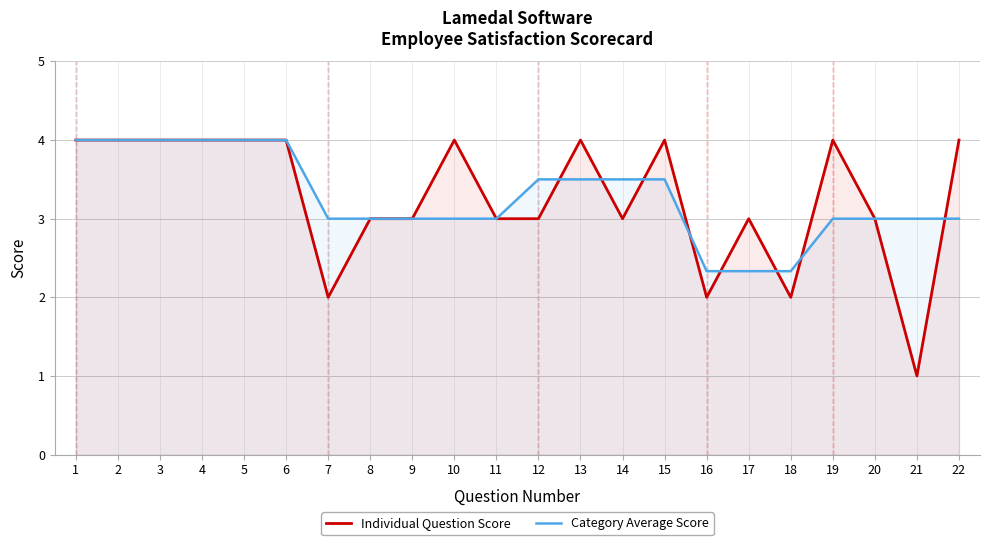

What is the approximate value of Category Average Score at 1?

4.0